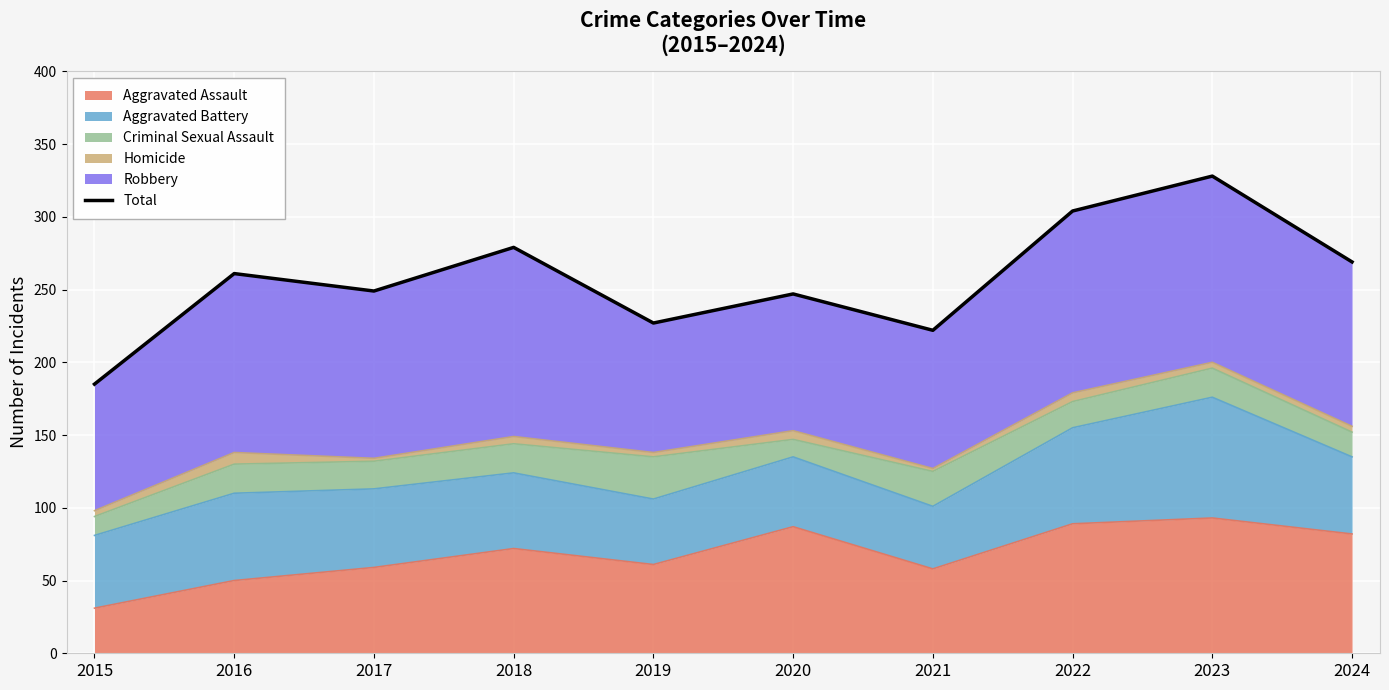

Where does the data first go above 261?

2018